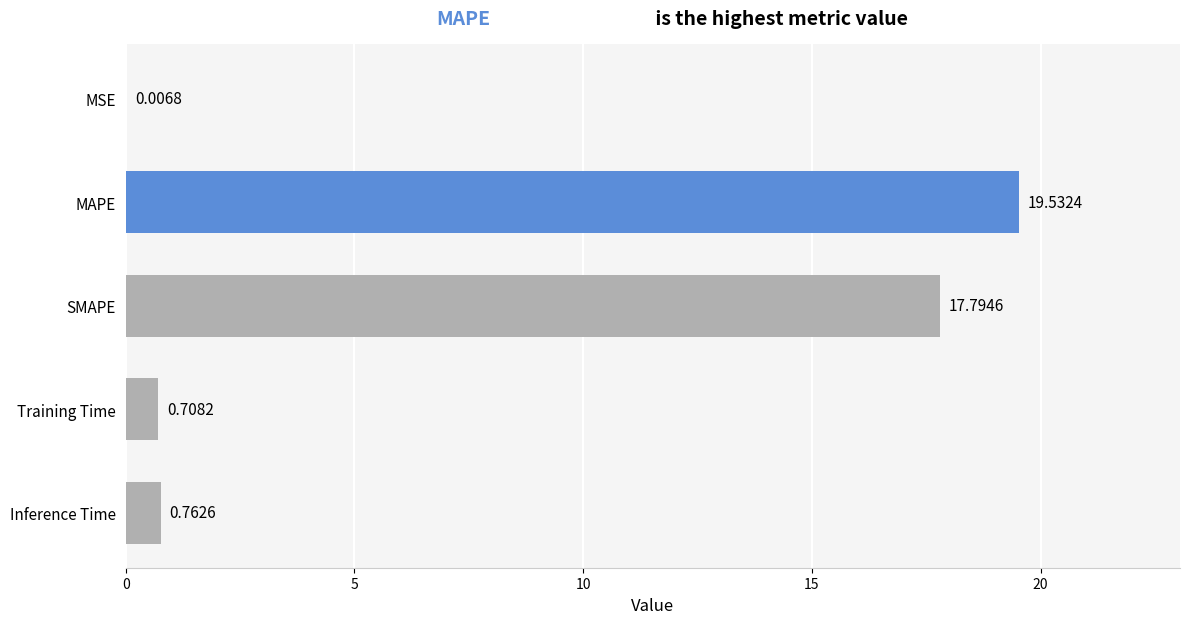

Which has a higher value, MAPE or Training Time?

MAPE